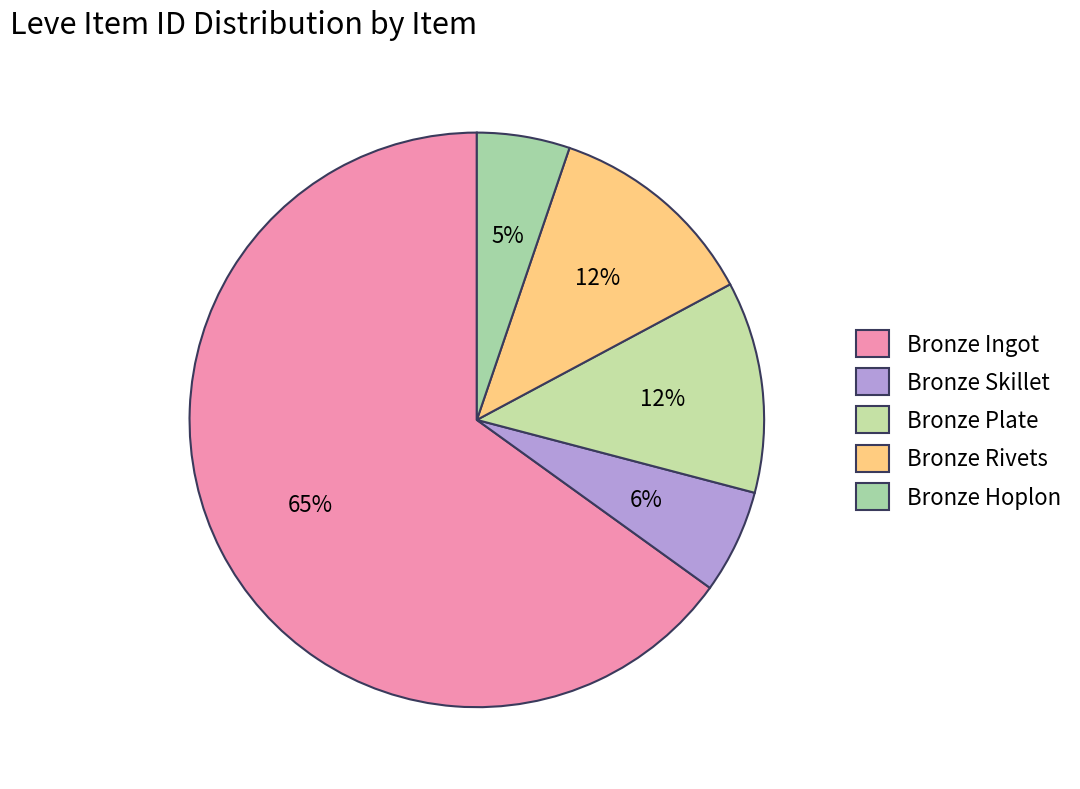

Is it true that Bronze Plate is 12% of the pie?

True